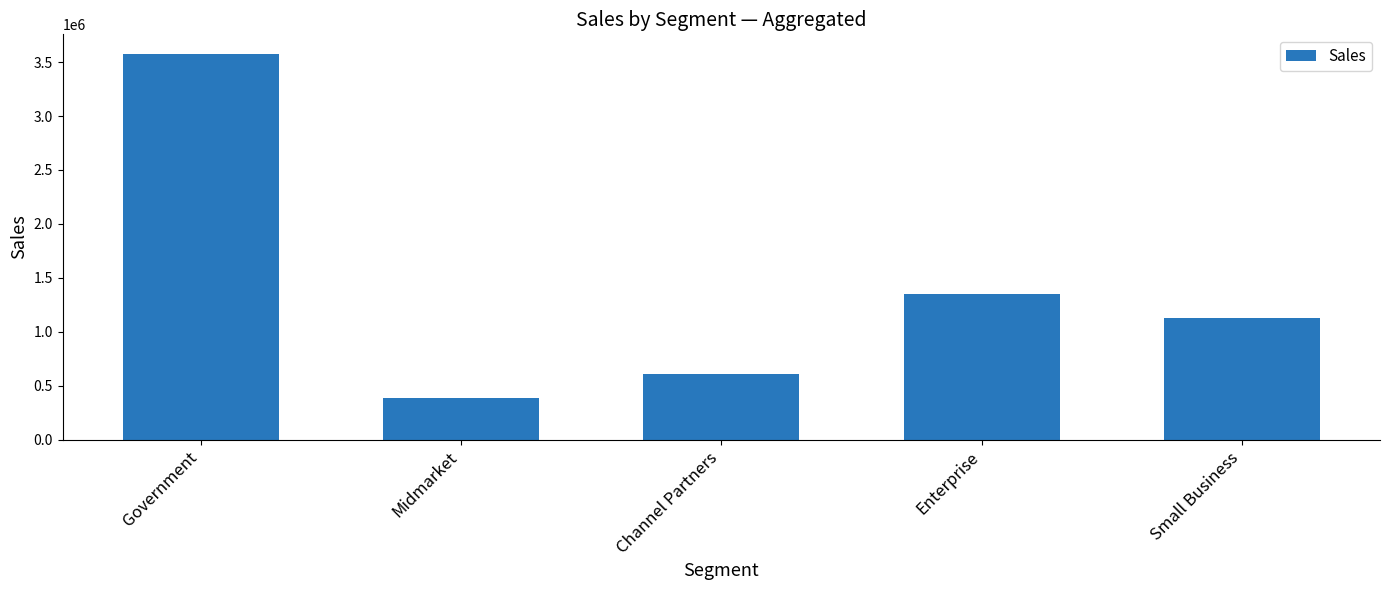

Reading left to right, transcribe all the data shown in this chart.

Government=3578526	Midmarket=387225	Channel Partners=607788	Enterprise=1353712	Small Business=1124100